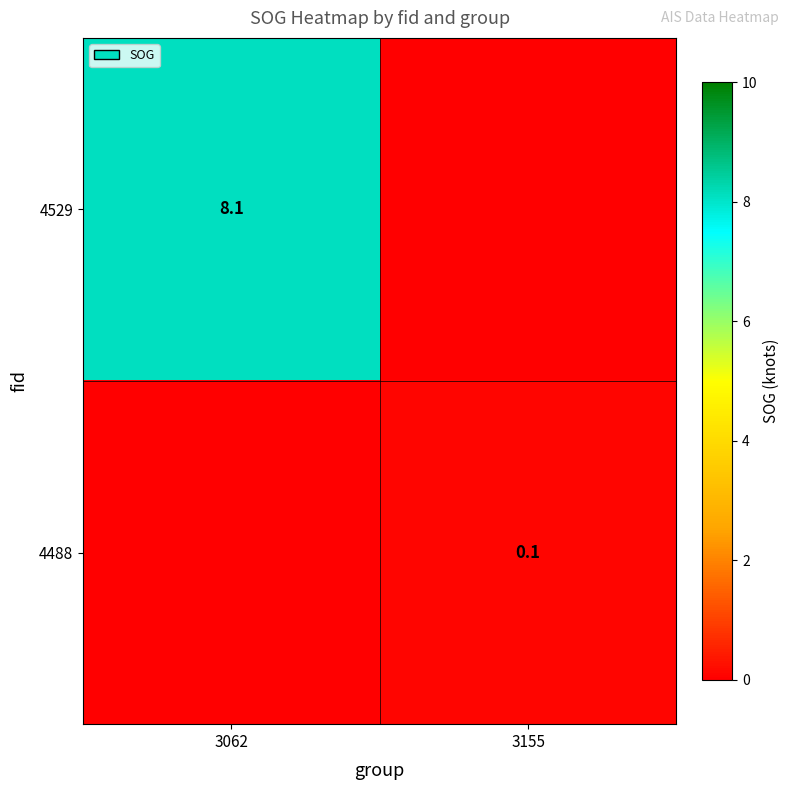

The 4529 series shows 8.1 at 3062. True or false?

True